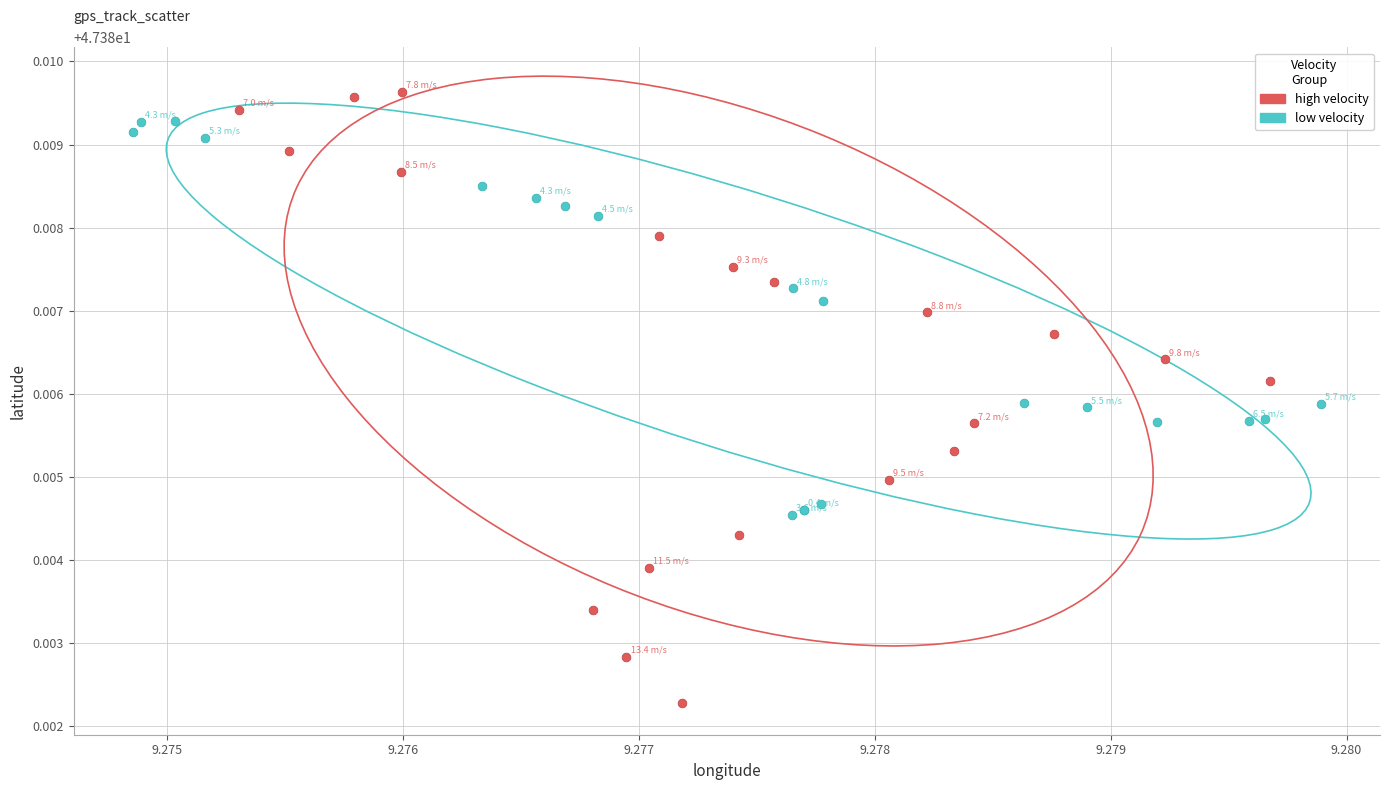

Which series reaches the minimum Y coordinate?

high velocity